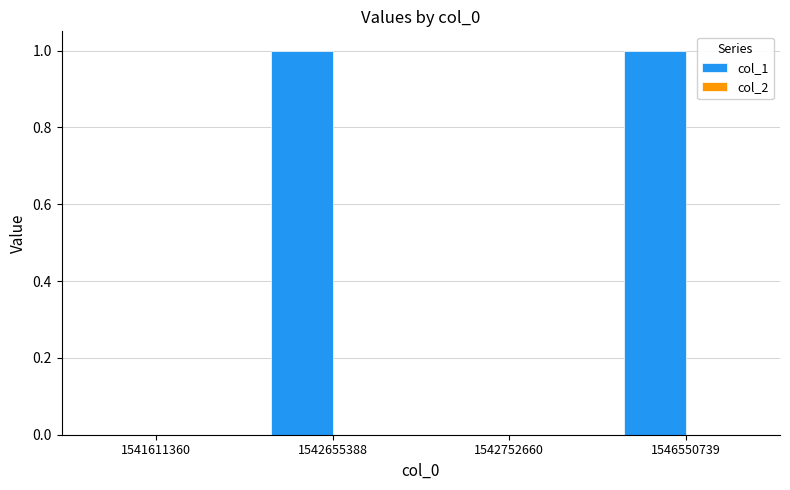

Which has a higher value, 1542655388 or 1541611360?

1542655388